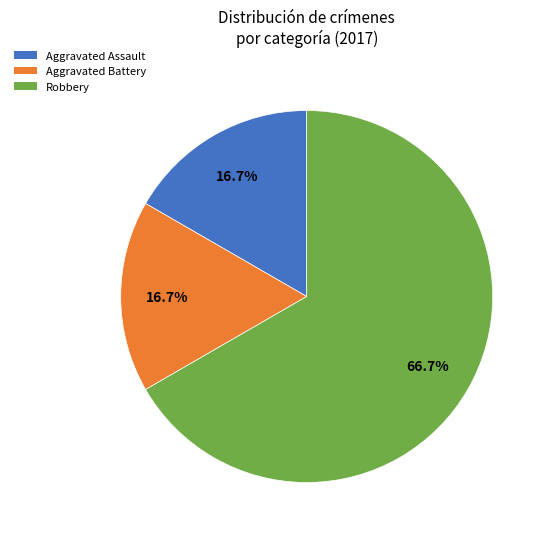

What percentage do Aggravated Battery and Robbery together represent?

83.3%